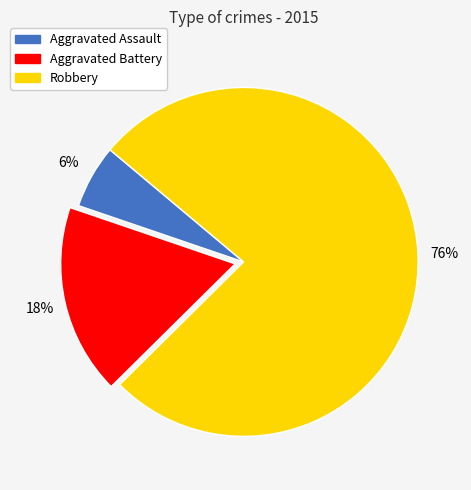

Does Aggravated Assault represent more than half of the total?

No